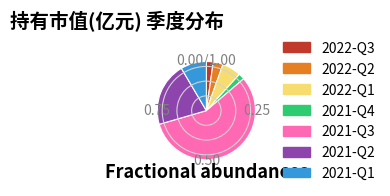

Which category accounts for the majority?

2021-Q3